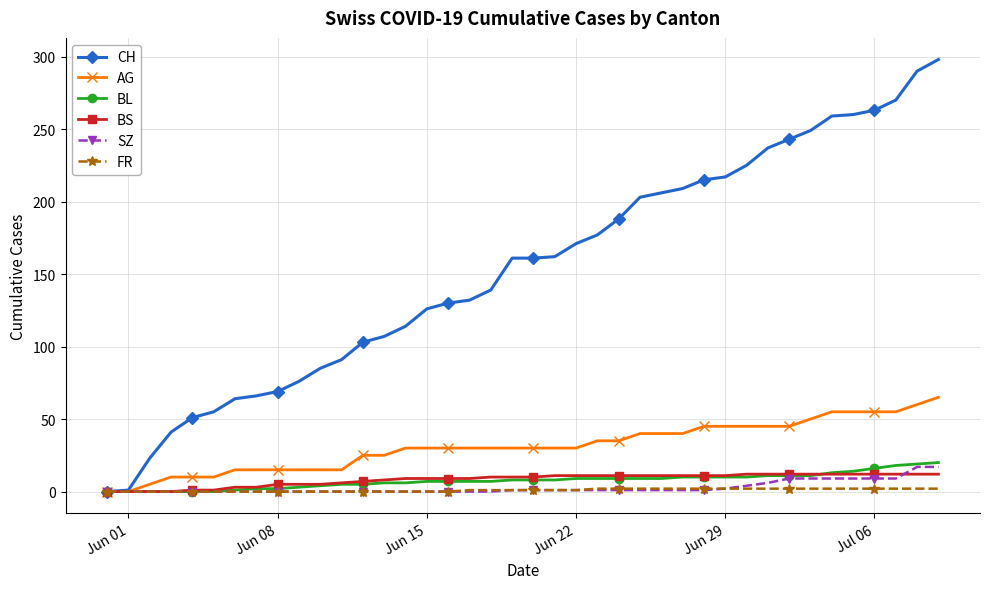

What is the maximum value for SZ?

17